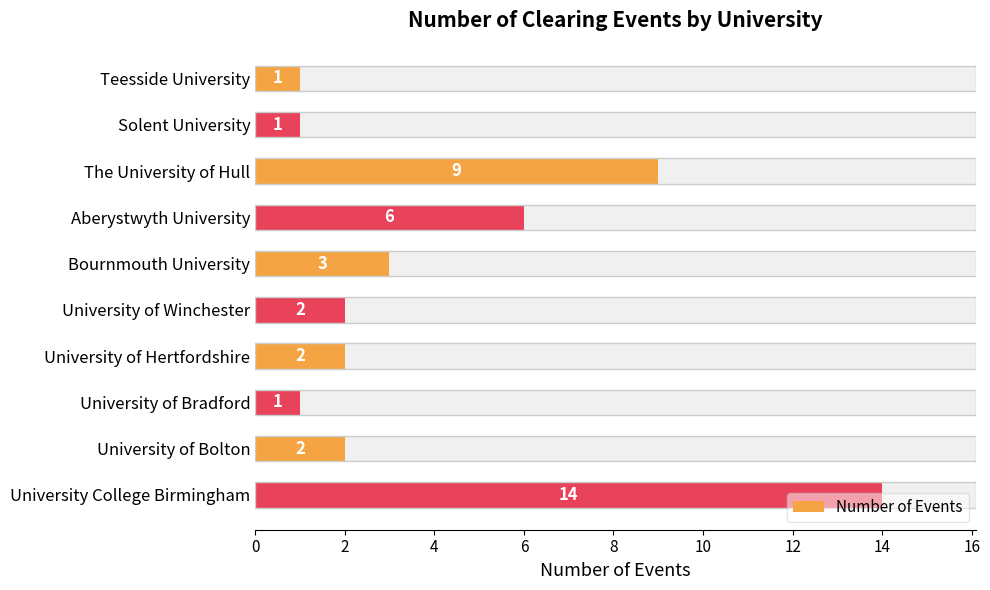

What is the sum of the values at University of Bradford and Bournmouth University?

4